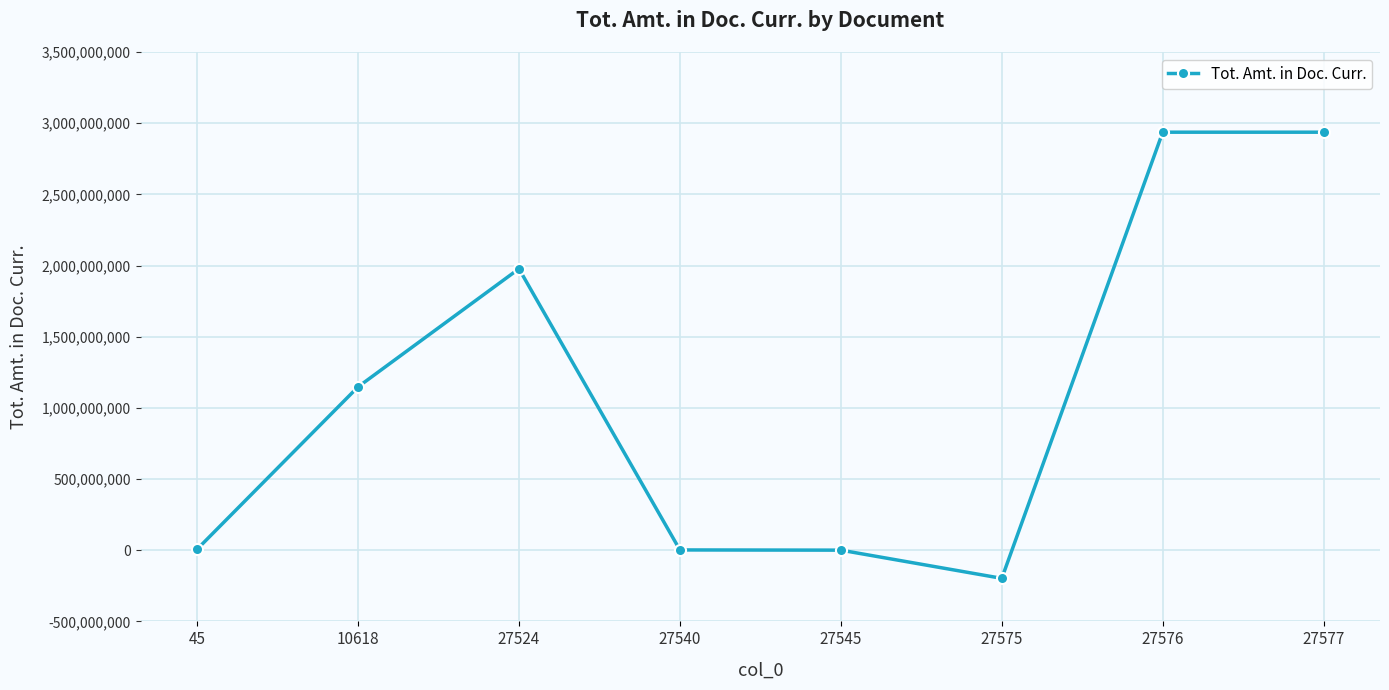

What is the sum of the values at 27577 and 27575?

2738943833.7